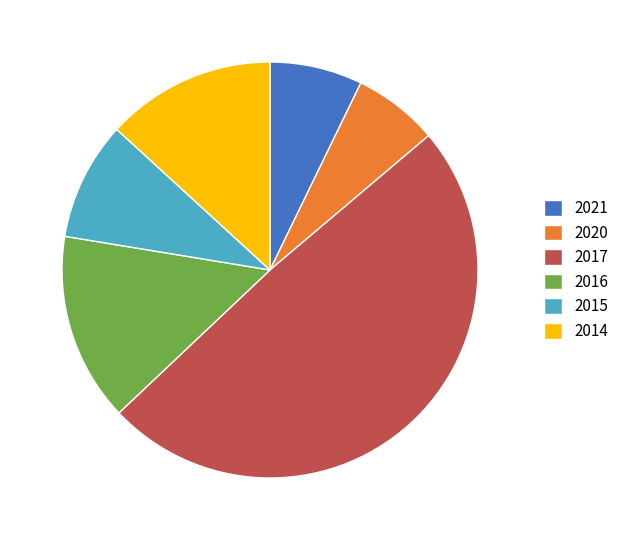

Approximately how many times larger is the value at 2014 compared to 2016?

0.9